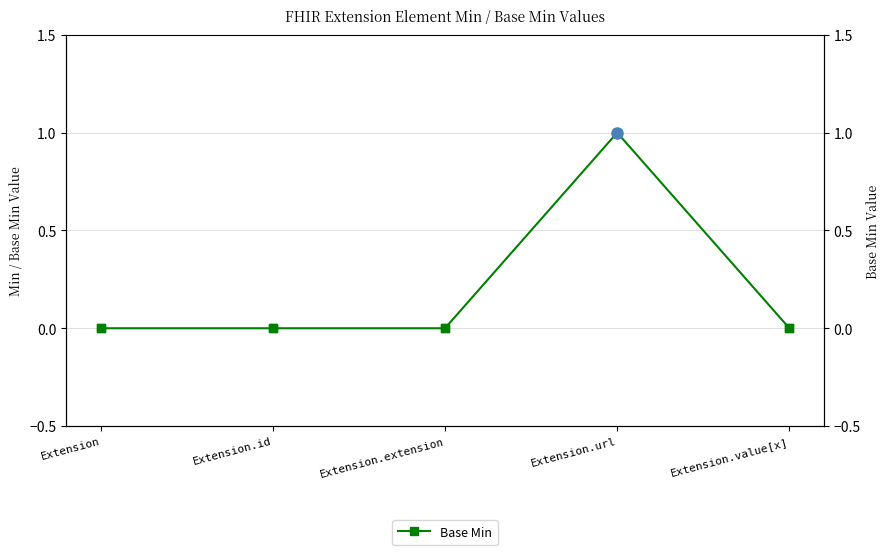

Is it true that the value at Extension is 0?

True